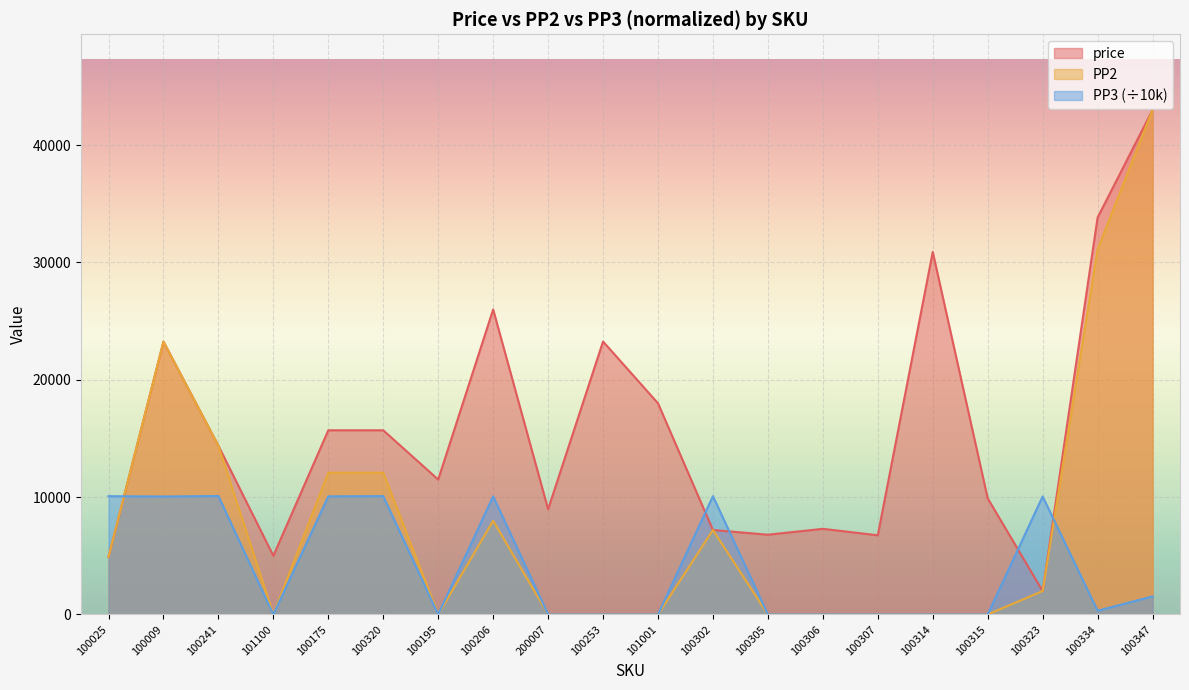

What are all the series names shown in the legend?

price, PP2, PP3 (÷10k)